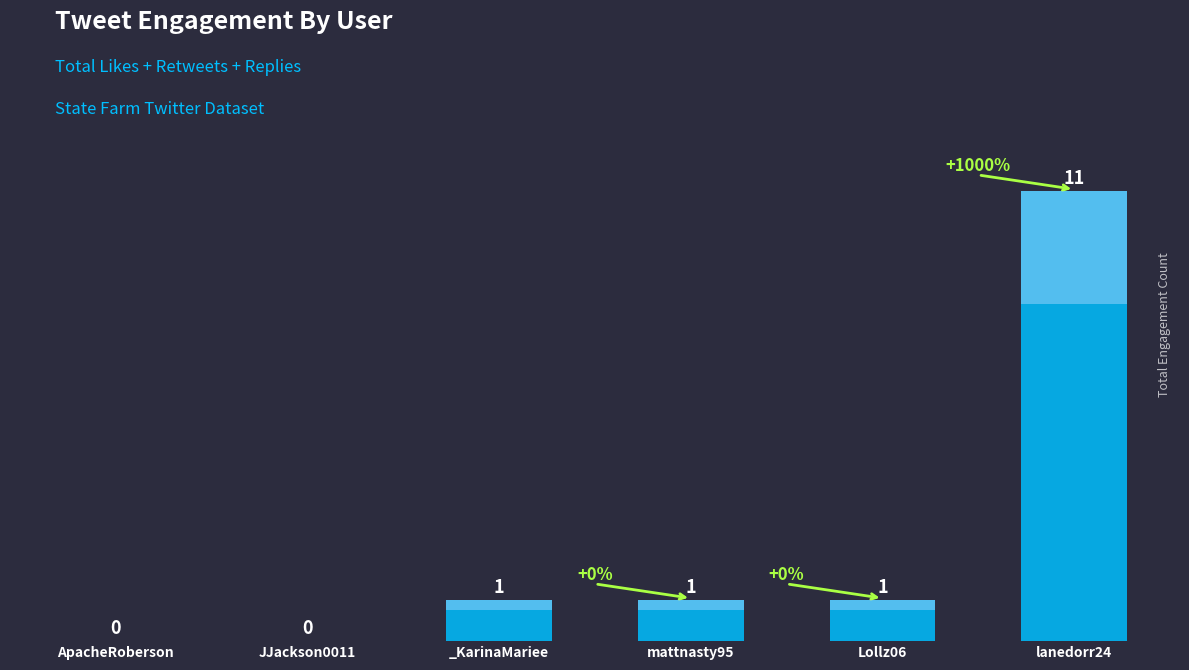

Does the chart contain any negative values?

No